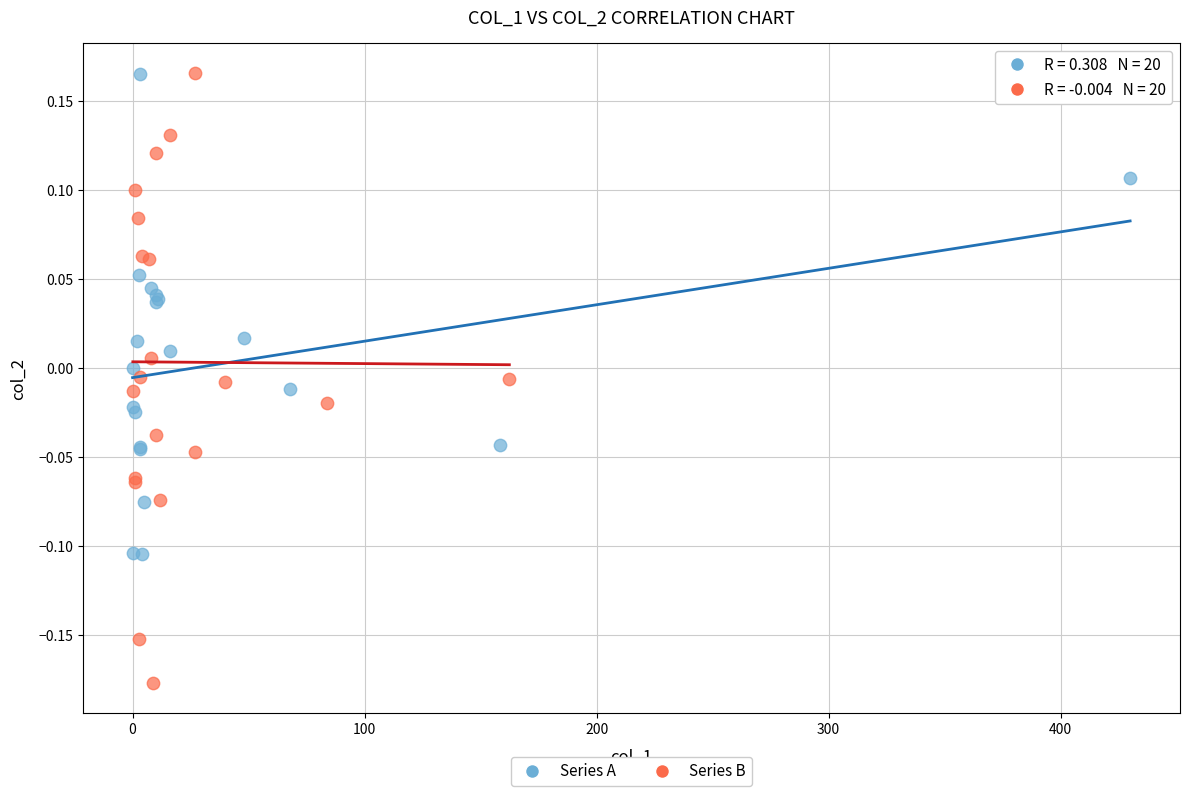

Which series reaches the minimum Y coordinate?

Series B